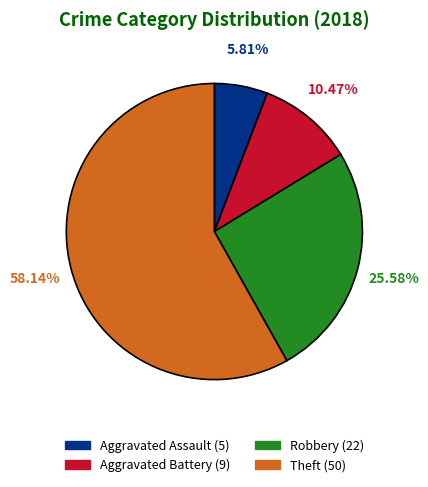

What percentage is the Aggravated Battery slice, to the nearest percent?

10%